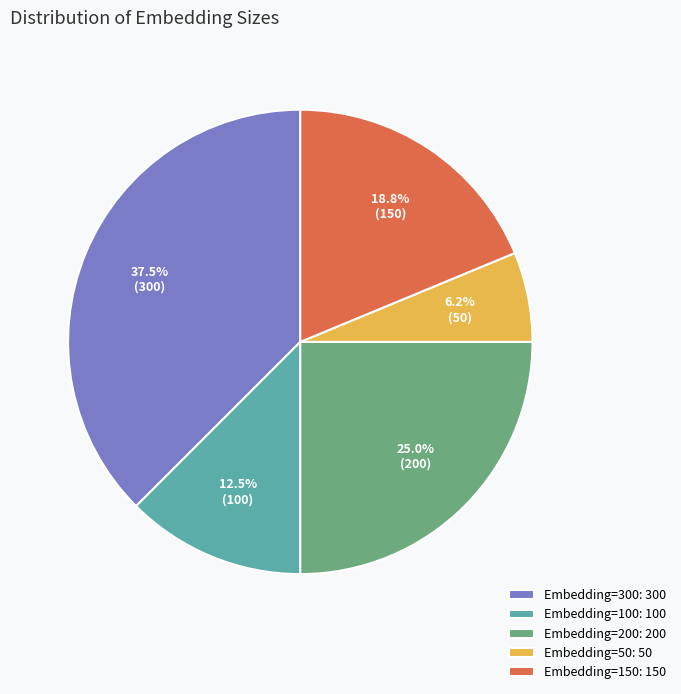

Count the number of slices in the pie.

5